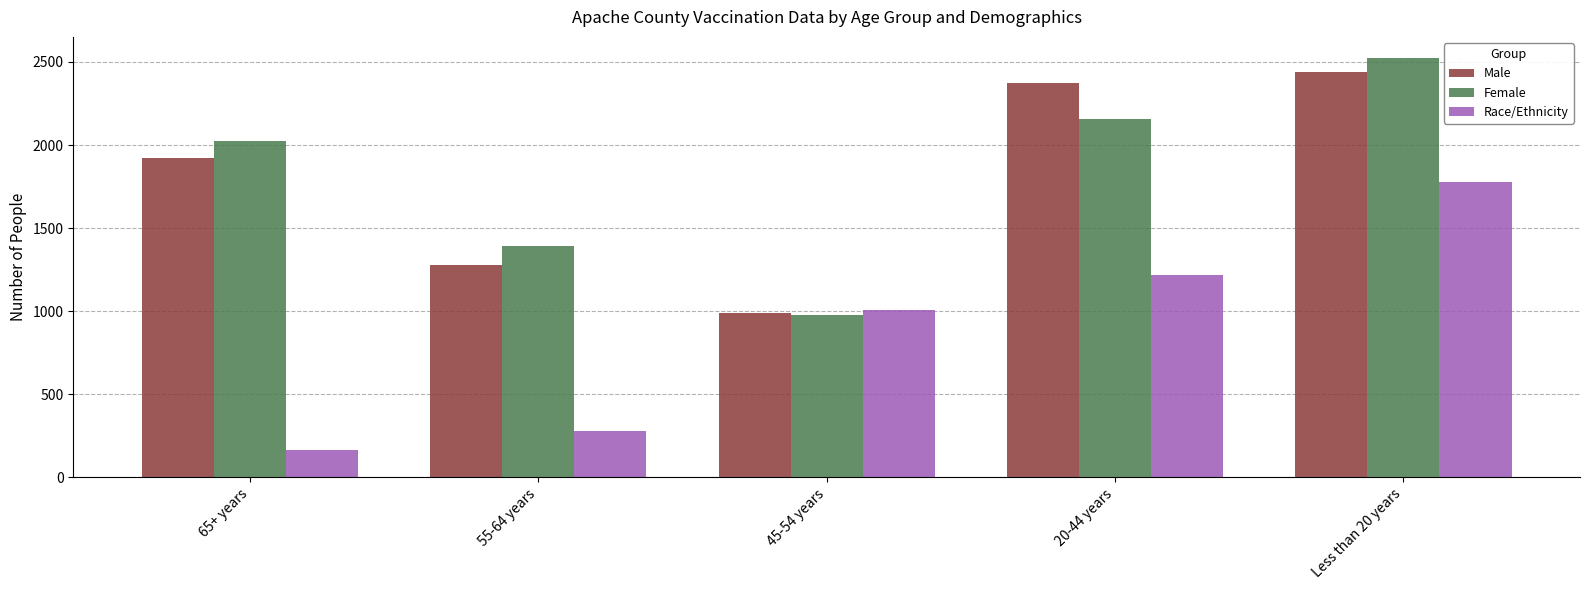

Is the value of Race/Ethnicity at 45-54 years greater than the value of Male at 65+ years?

No